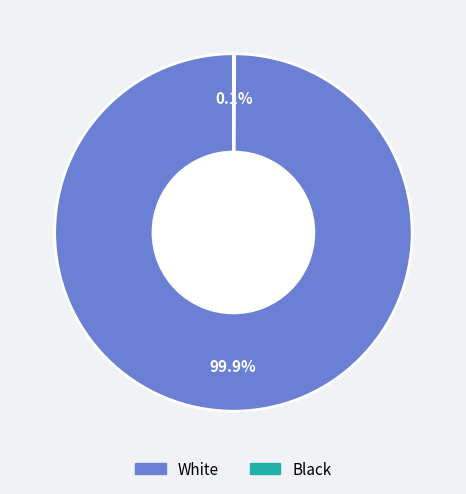

Does any single category account for the majority?

Yes